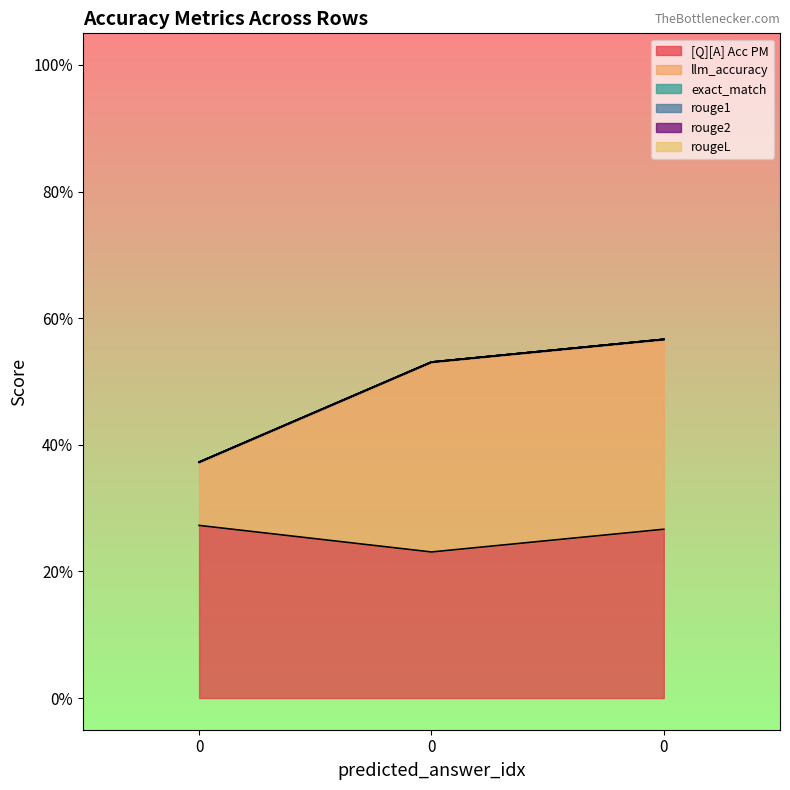

Reading left to right, transcribe all the data shown in this chart.

[Q][A] Acc PM: 0=0.3	0=0.2	0=0.3
llm_accuracy: 0=0.1	0=0.3	0=0.3
exact_match: 0=0.0	0=0.0	0=0.0
rouge1: 0=0.0	0=0.0	0=0.0
rouge2: 0=0.0	0=0.0	0=0.0
rougeL: 0=0.0	0=0.0	0=0.0